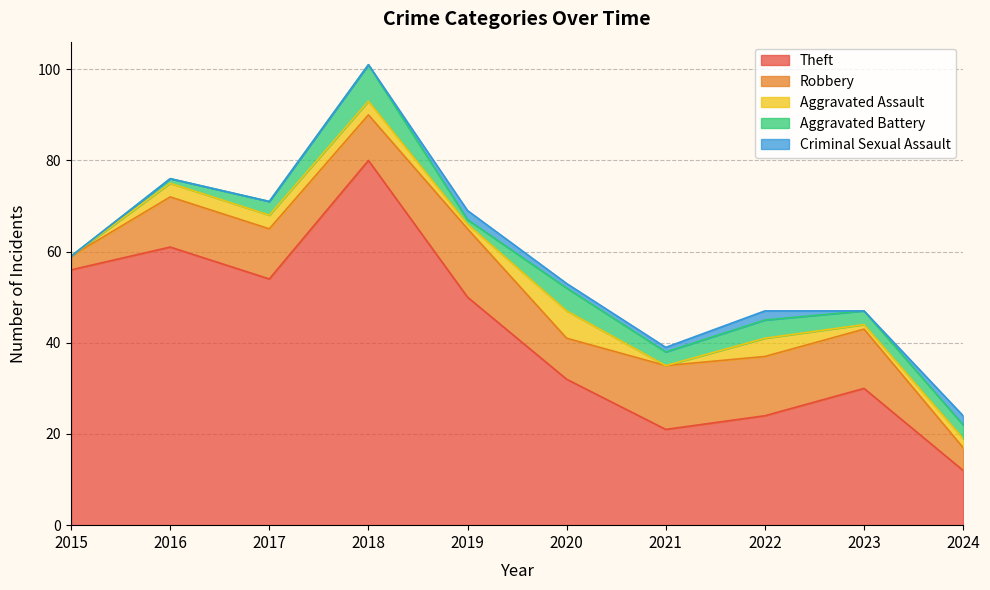

What is the approximate value of Theft at 2016?

61